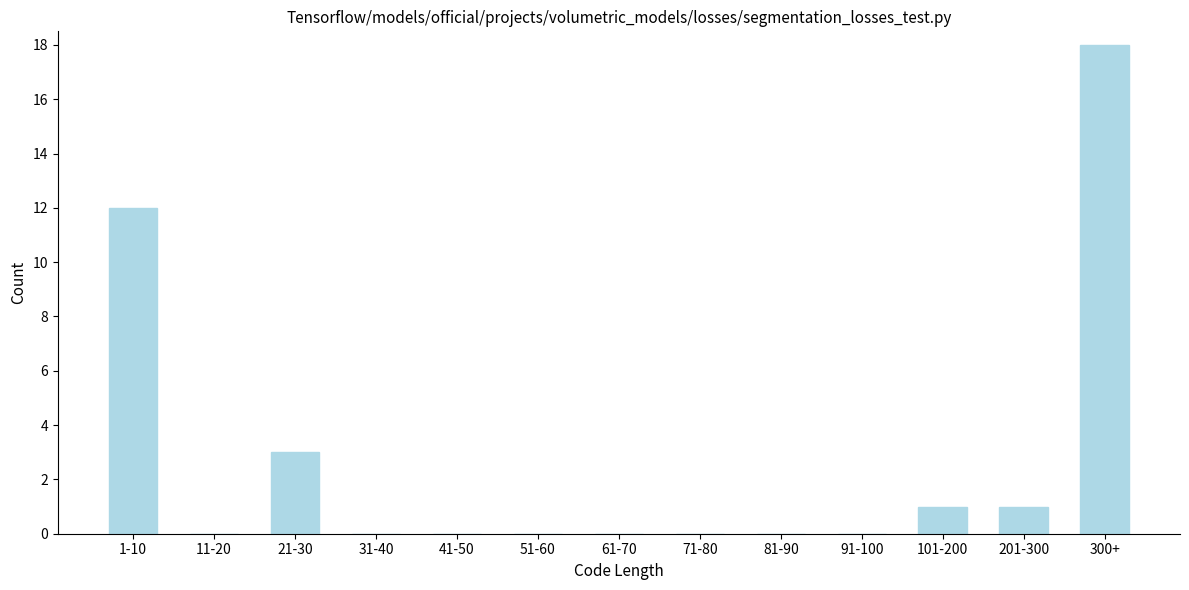

Reading left to right, what are all the values shown in this chart?

1-10=12	11-20=0	21-30=3	31-40=0	41-50=0	51-60=0	61-70=0	71-80=0	81-90=0	91-100=0	101-200=1	201-300=1	300+=18